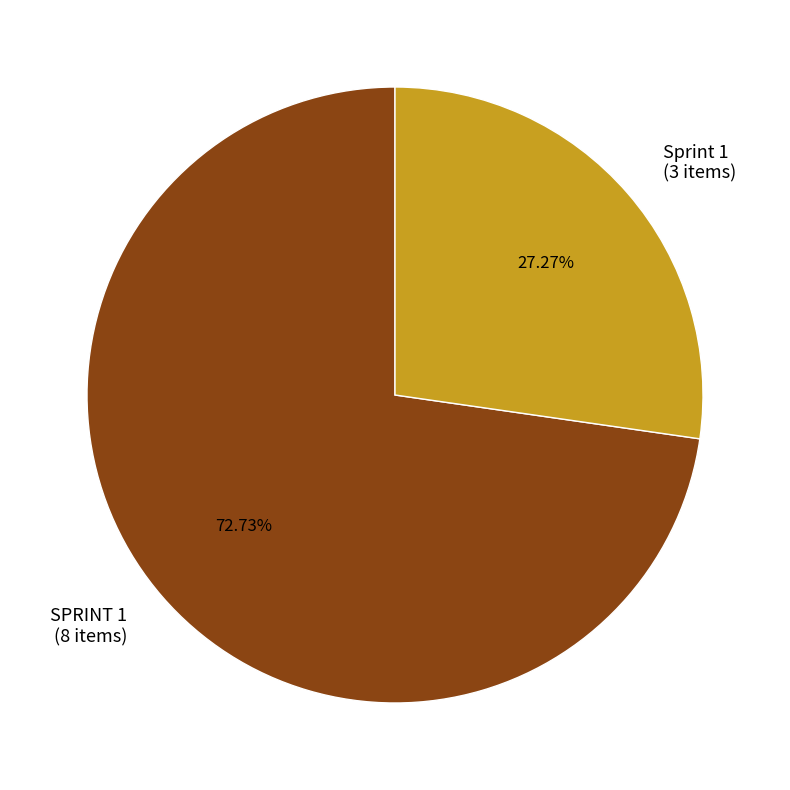

Count the number of slices in the pie.

2